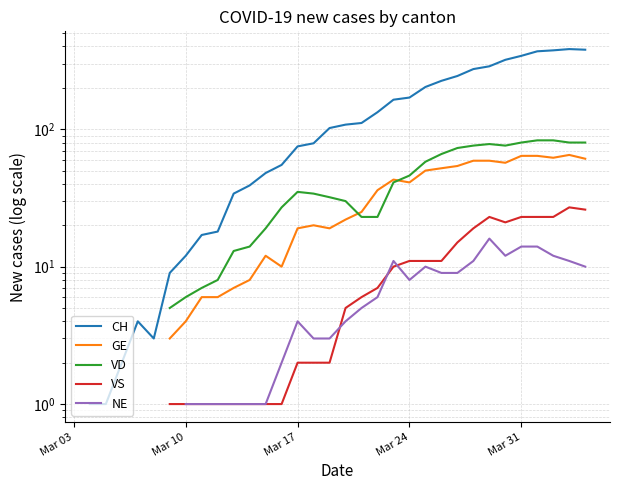

What are all the series names shown in the legend?

CH, GE, VD, VS, NE